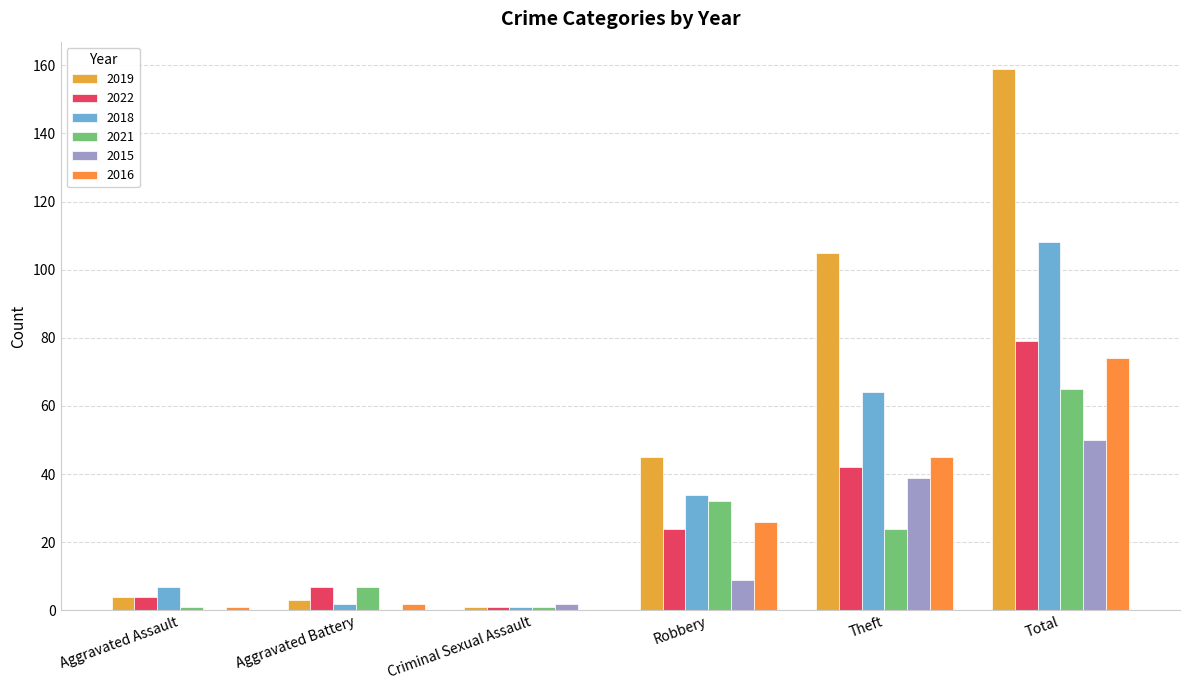

What is the label of the 2nd bar from the right?

Theft